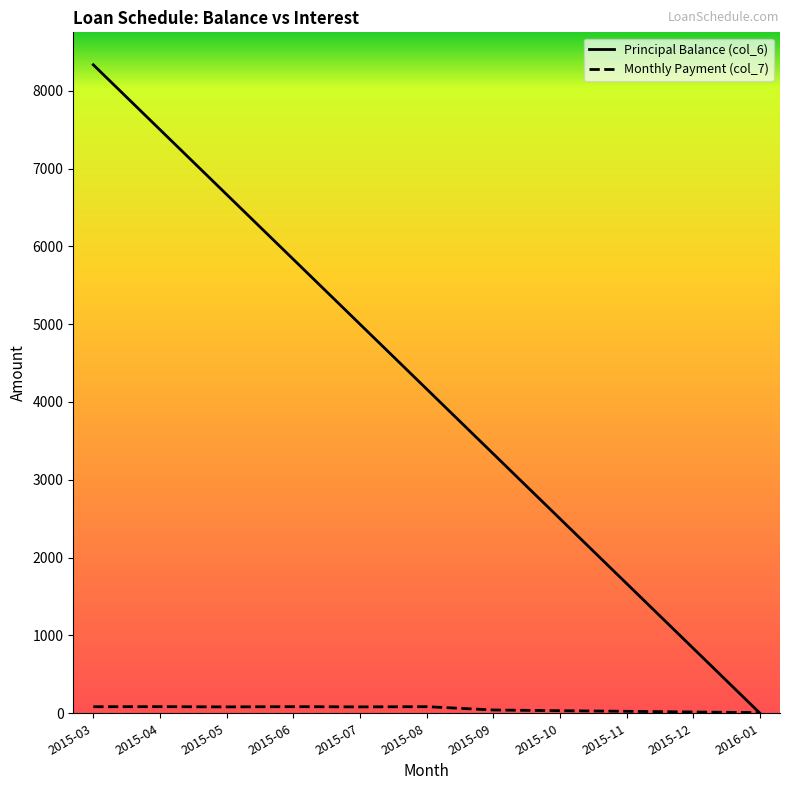

At which category is the sum across all series the highest?

2015-03